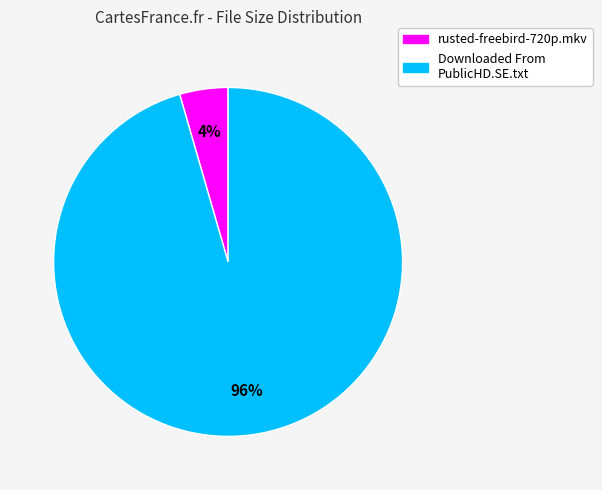

Count the number of slices in the pie.

2